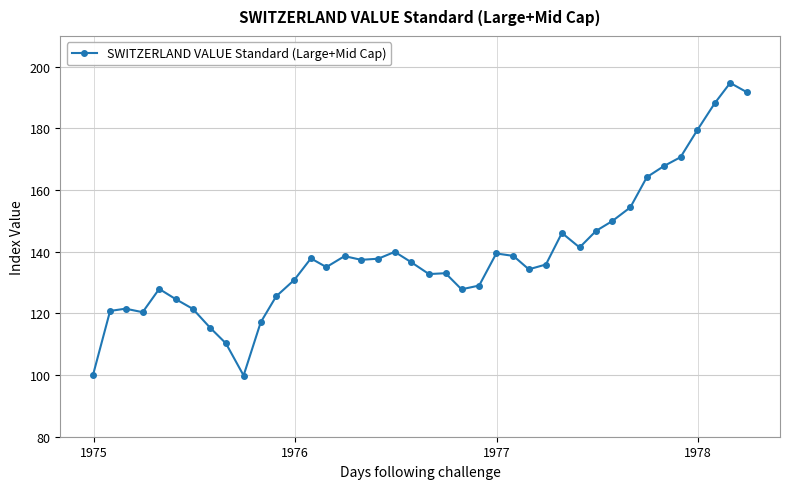

What is the smallest value displayed?

99.9